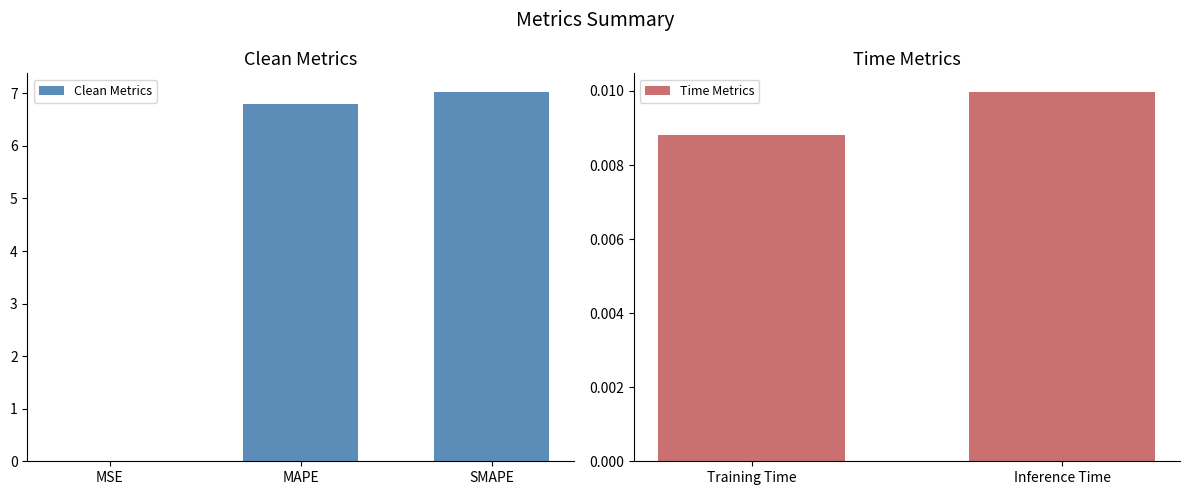

List the labels in order of value, largest first.

SMAPE, MAPE, Inference Time, Training Time, MSE